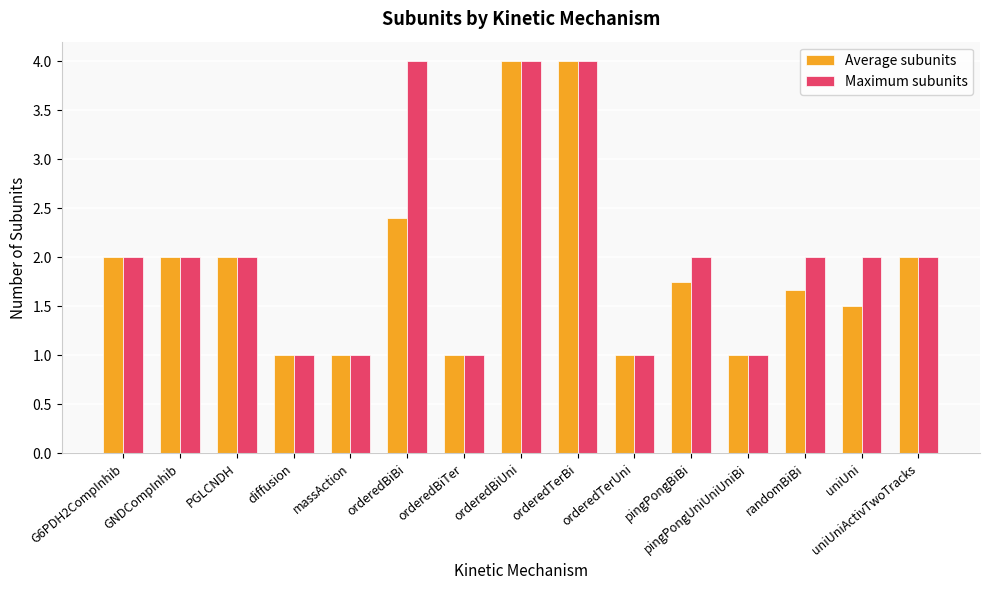

What is the greatest value displayed?

4.0